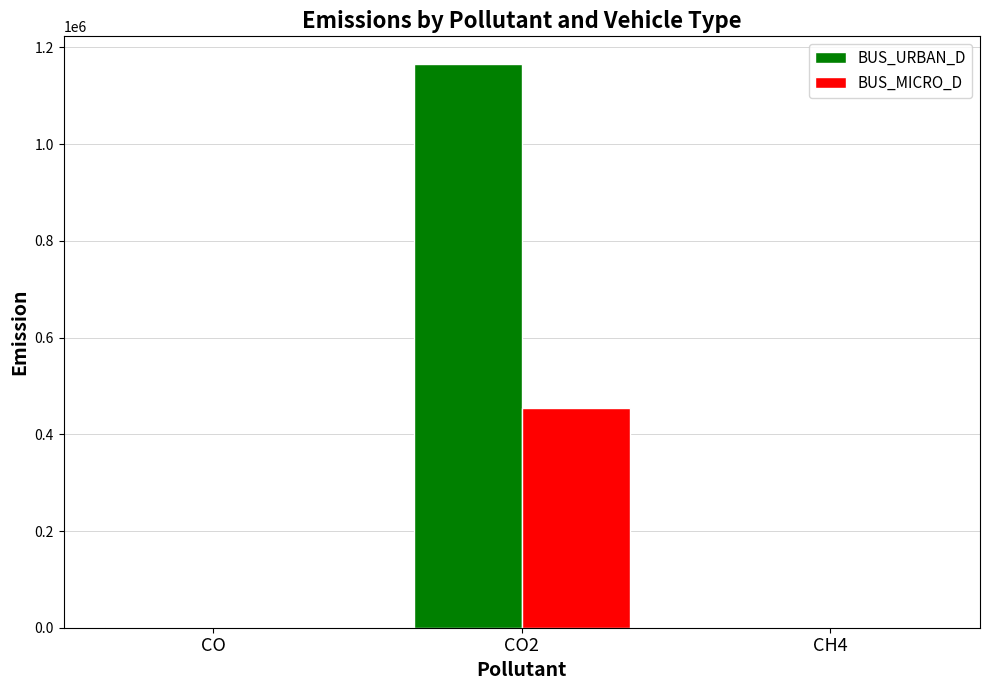

The value of BUS_URBAN_D at CO2 is 1164729.2. True or false?

True